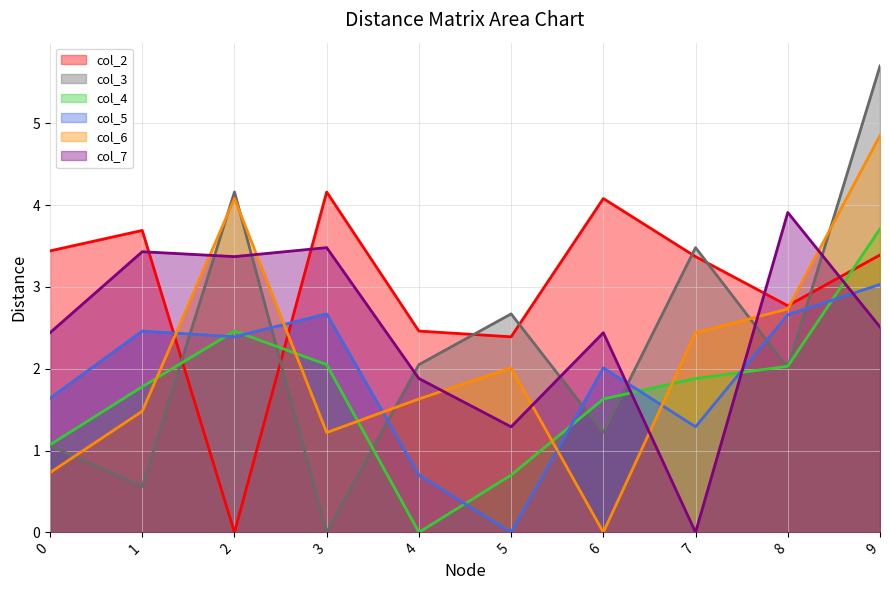

What is the sum of the col_5 values at 1 and 6?

4.5